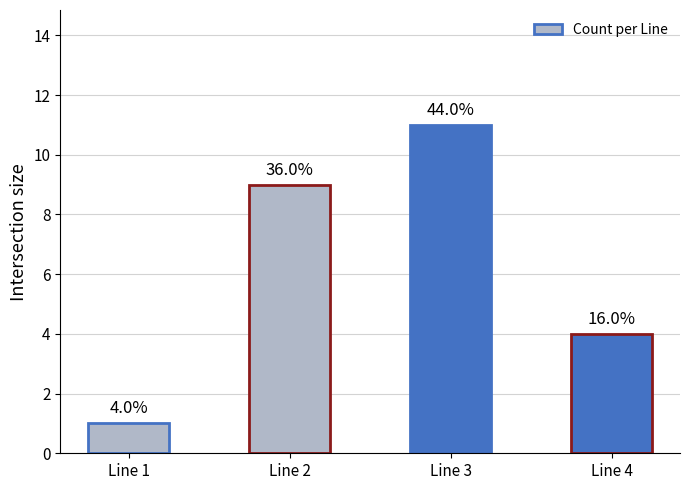

Are the bars horizontal?

No